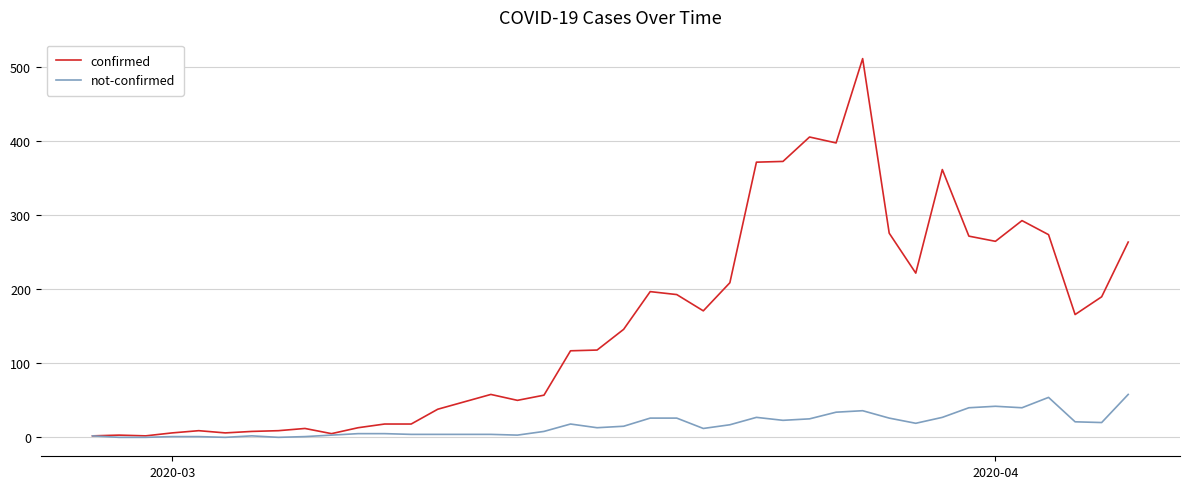

List the series in order of their overall mean, lowest first.

not-confirmed, confirmed